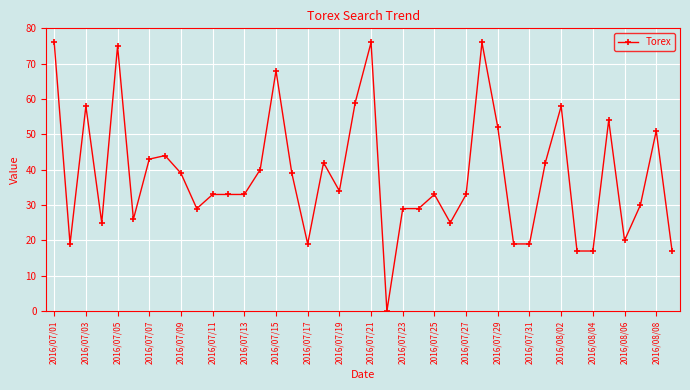

What is the difference between the second highest and minimum values?

76